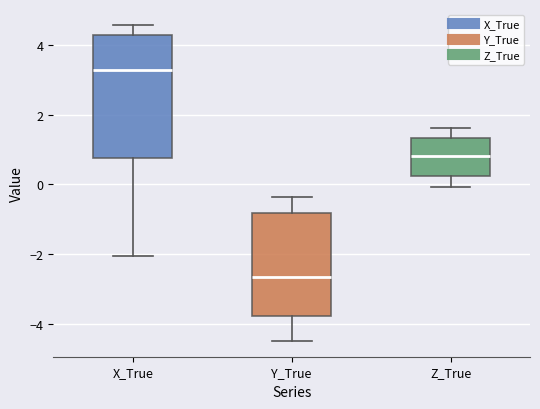

Comparing the boxes themselves (not the whiskers), which one is the tallest?

X_True